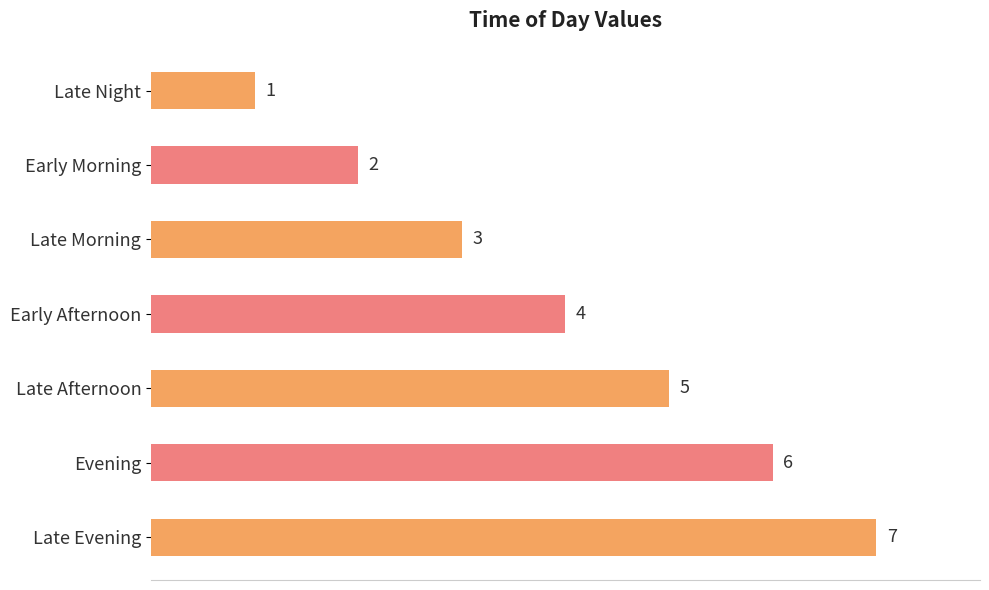

What is the change in value from Early Afternoon to Late Evening?

+3